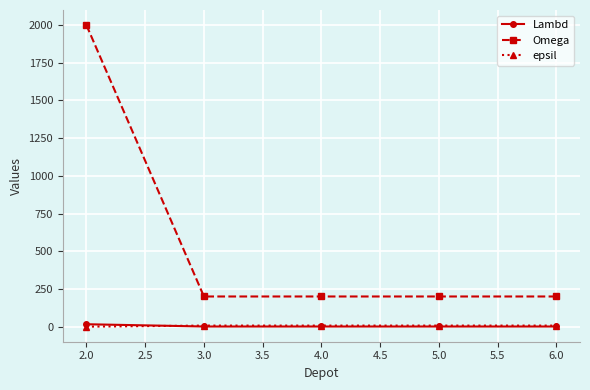

What is the value of the Omega point at the 2nd from the left?

200